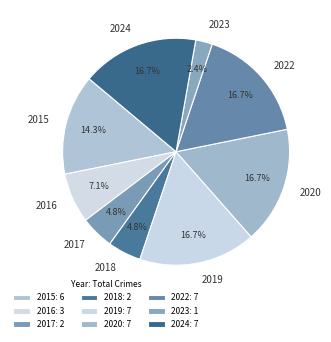

Does 2019 represent more than half of the total?

No